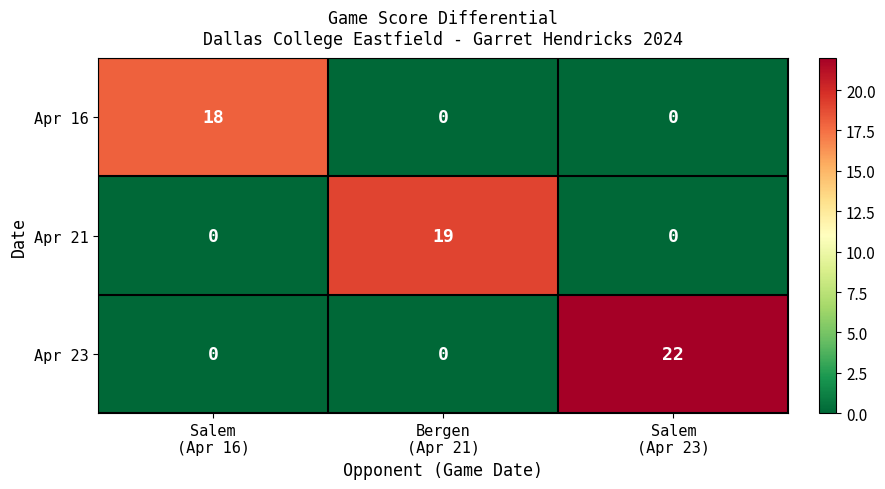

Rank the series by their maximum value, from lowest to highest.

Apr 16, Apr 21, Apr 23